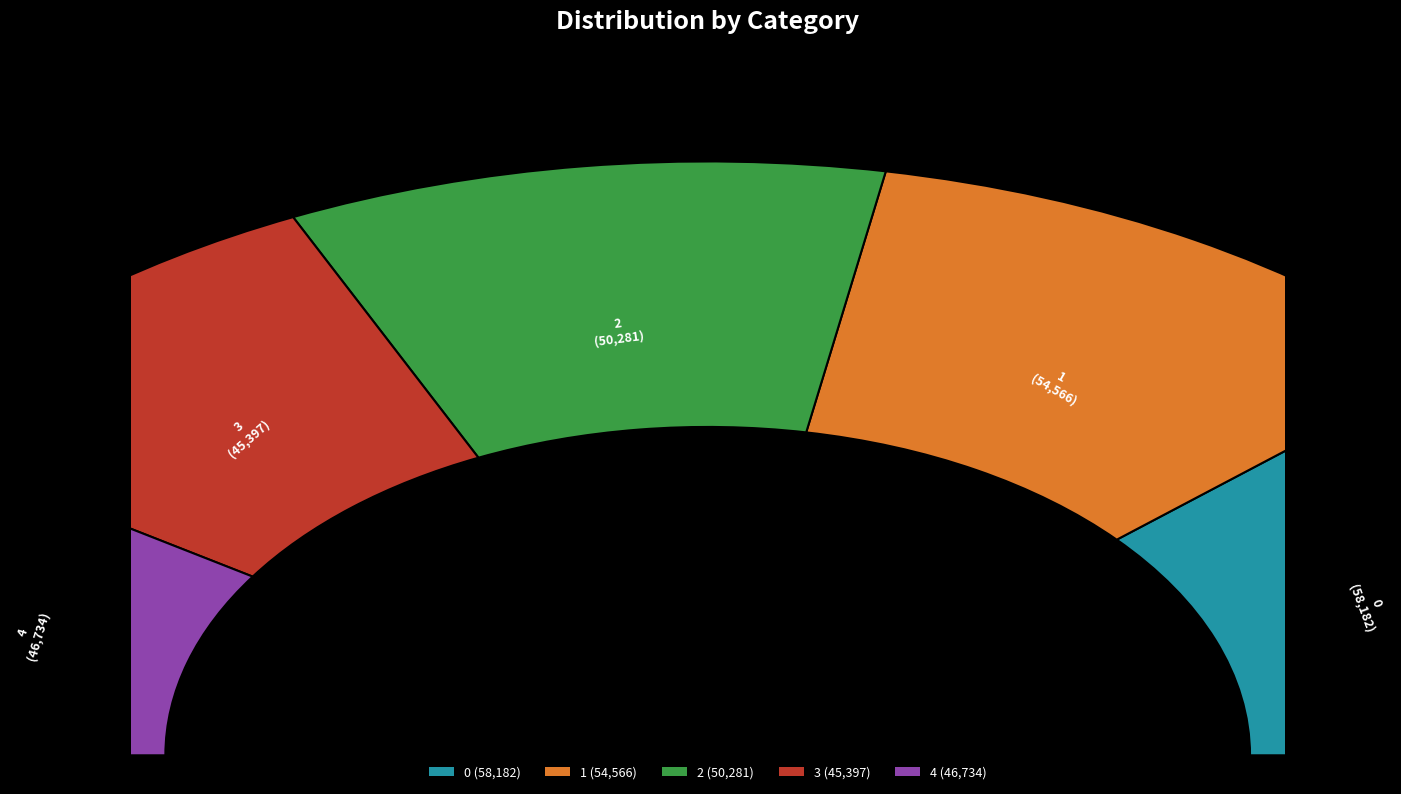

What is the change in value from 1 to 4?

-7832